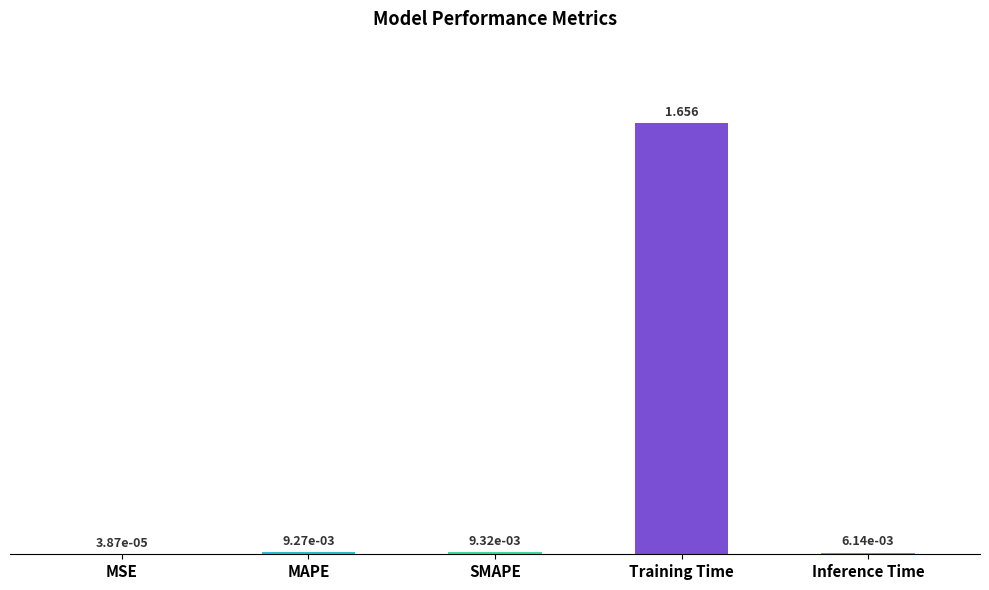

Which has a higher value, SMAPE or Inference Time?

SMAPE